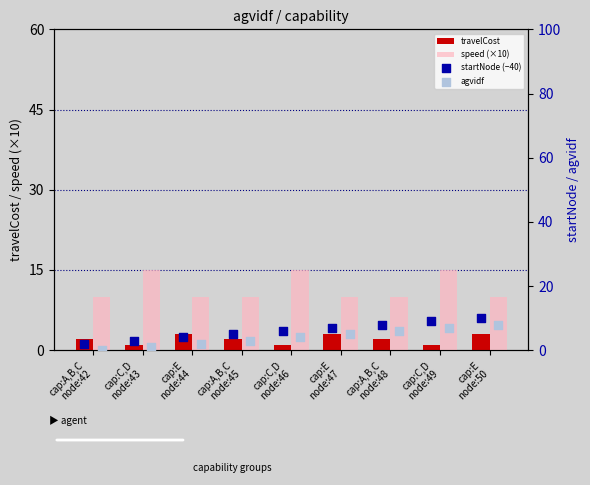

What is the sum of all travelCost values?

18